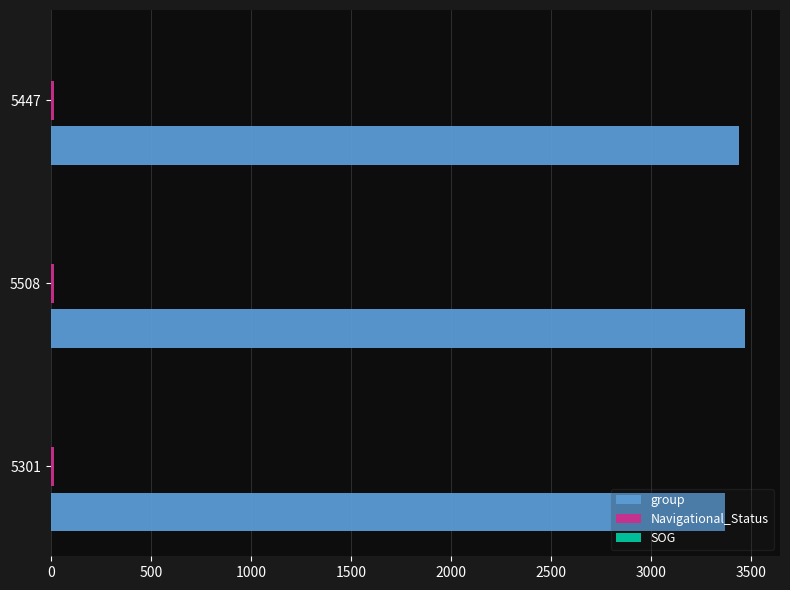

Which series has the largest total across all categories?

group